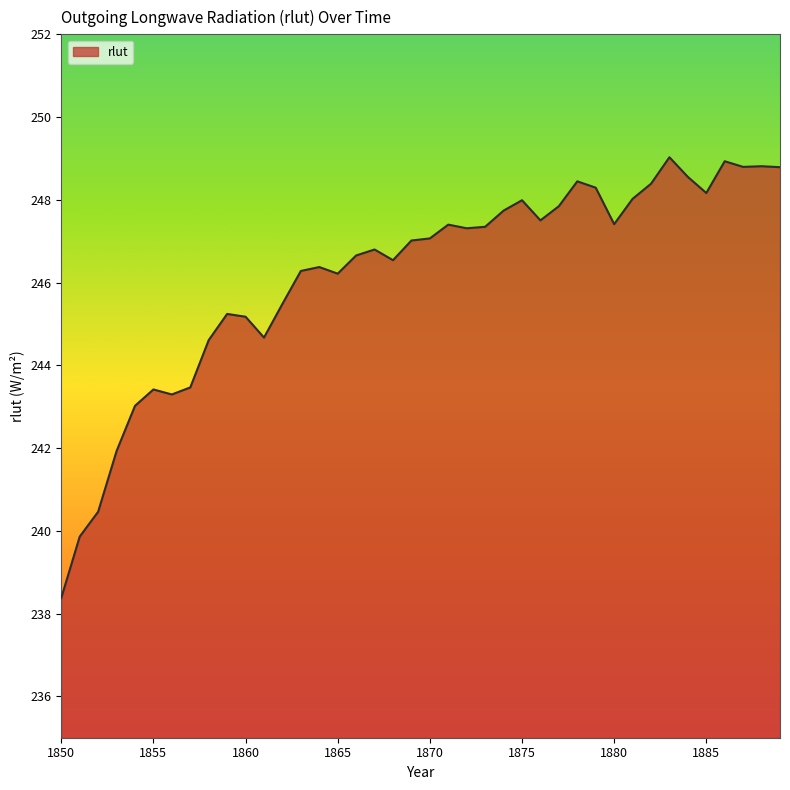

What is the minimum value shown in the chart?

238.4